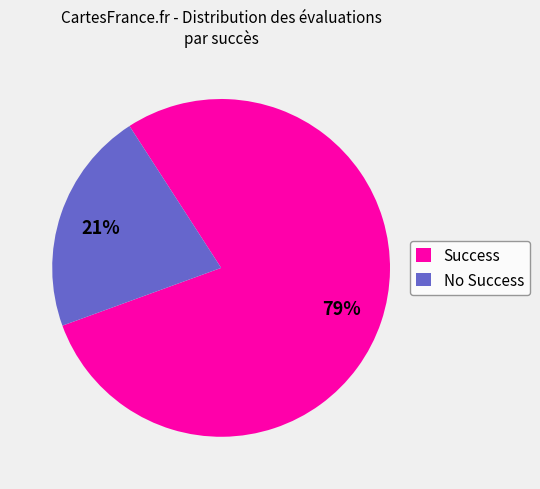

Which slice represents more than half of the pie?

Success